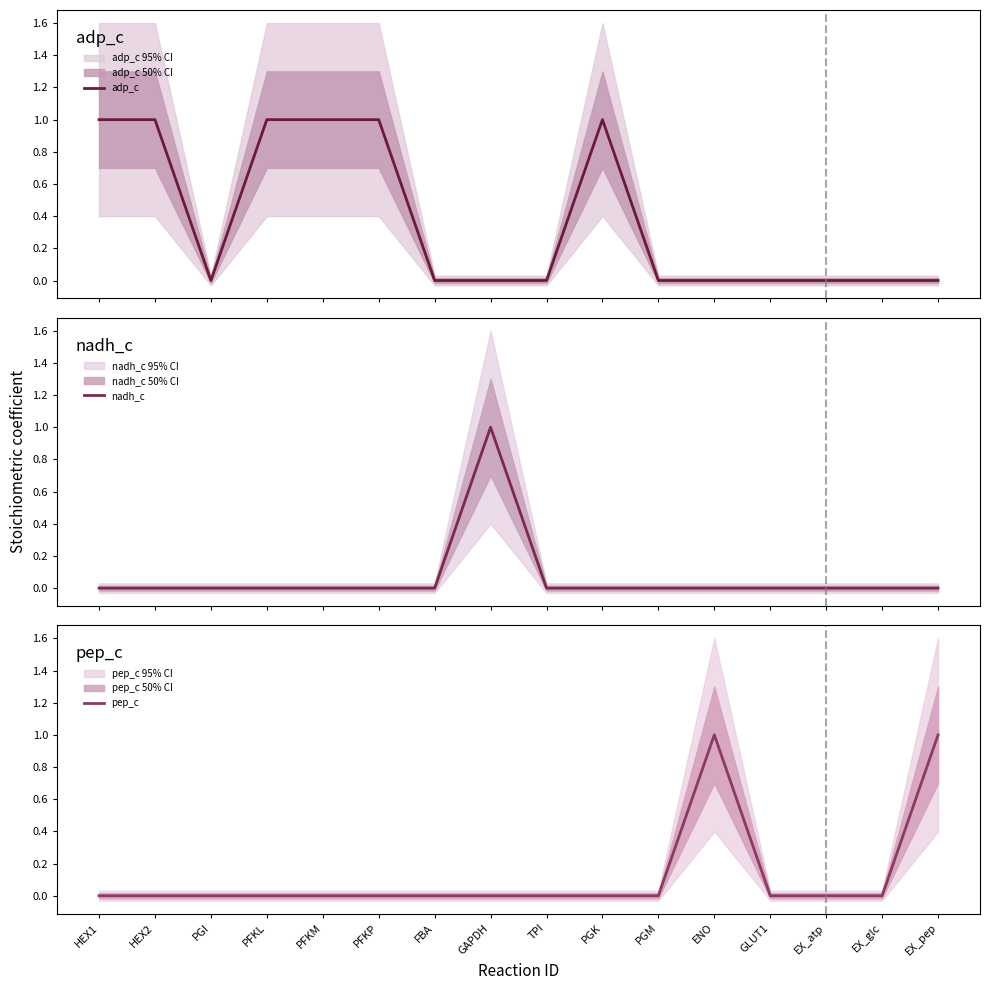

True or false: nadh_c and pep_c cross at least once.

False